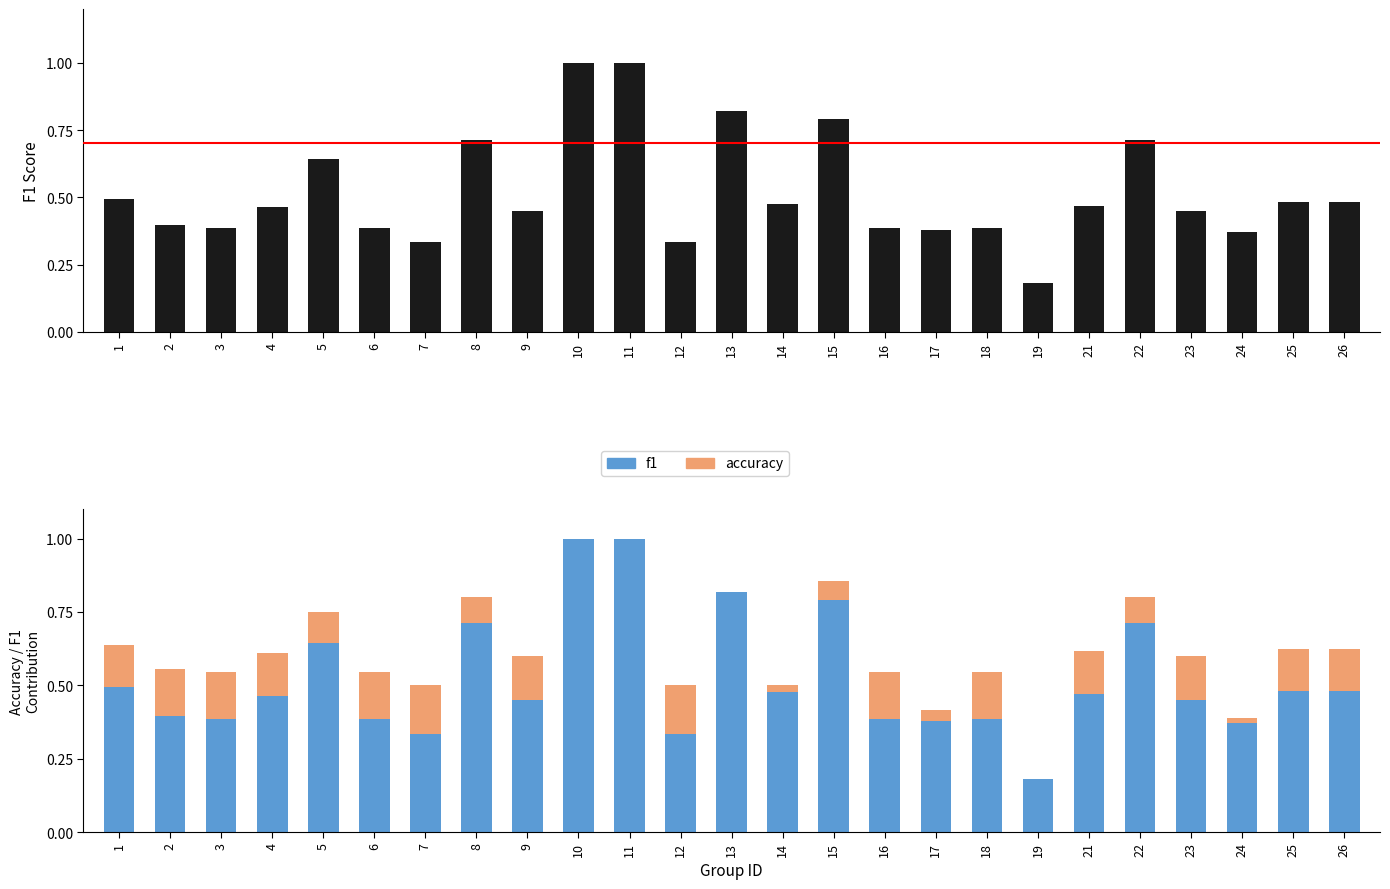

How many series are shown in this chart?

2